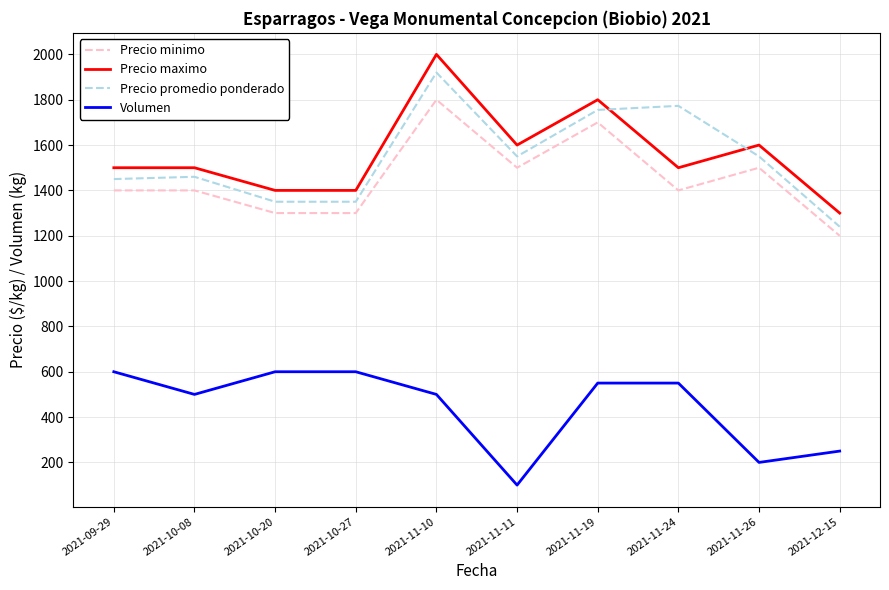

Which series has the widest spread of values?

Precio maximo